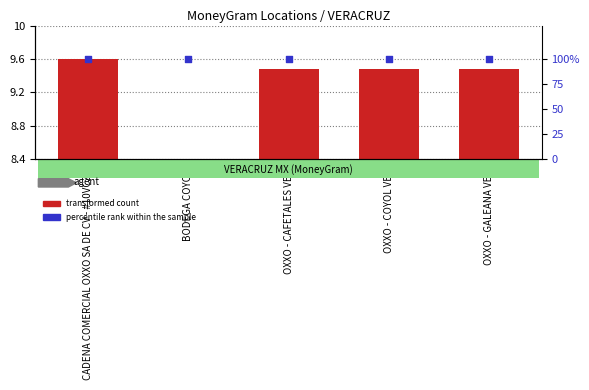

Which series contains the highest Y value?

percentile rank within the sample